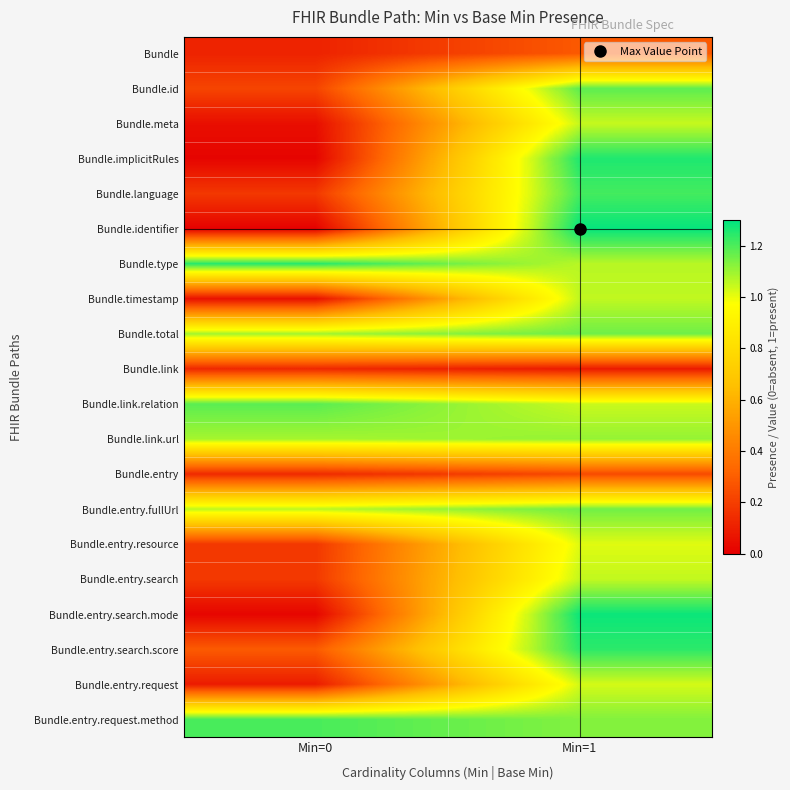

Which category has the highest value across all series?

Min=1